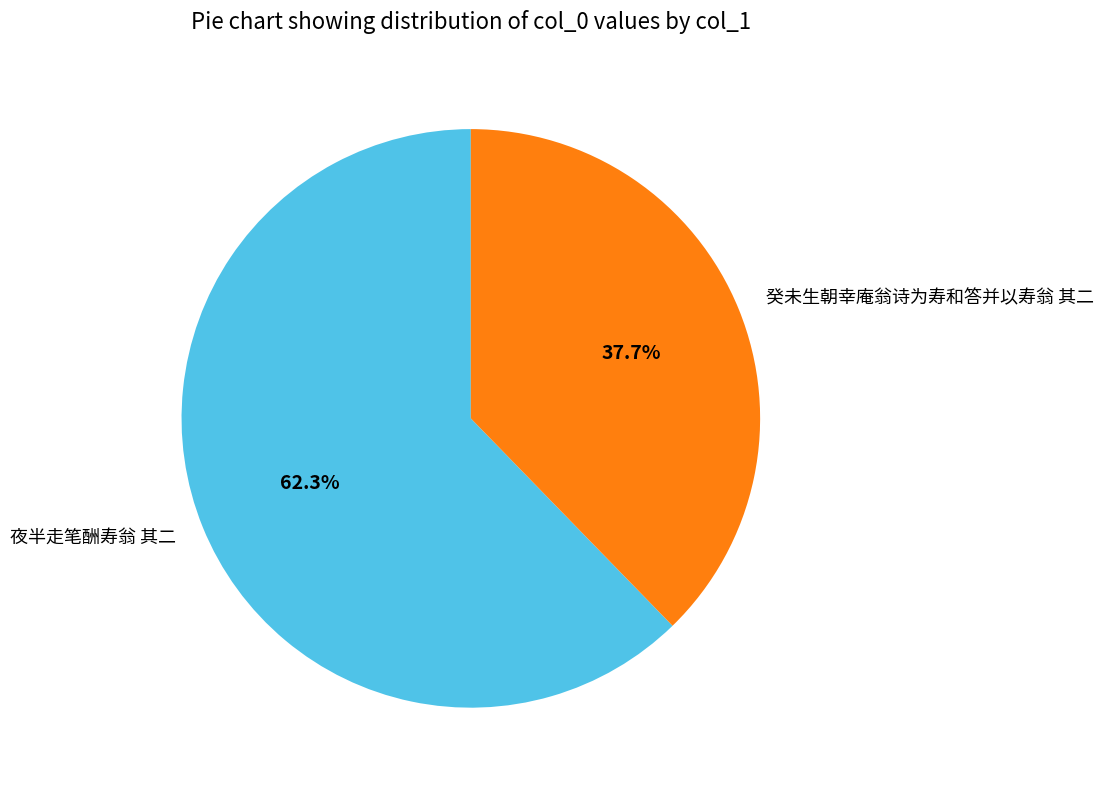

To the nearest percent, what percentage of the pie is 癸未生朝幸庵翁诗为寿和答并以寿翁 其二?

38%